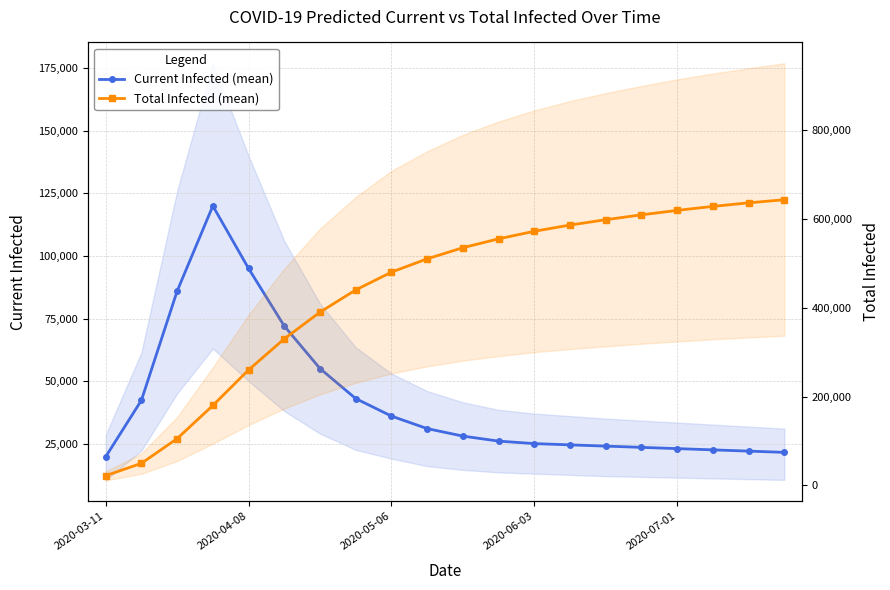

True or false: Total Infected (mean) has more than 1 interior local peaks.

False